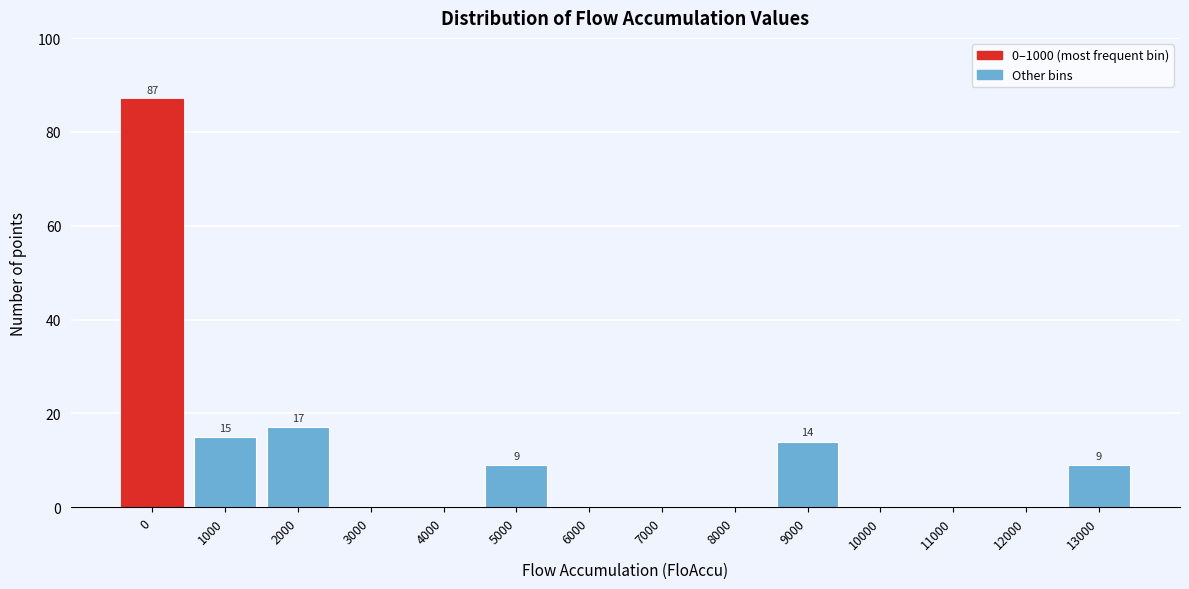

Reading left to right, list all the values displayed in this chart.

0=87	1000=15	2000=17	3000=0	4000=0	5000=9	6000=0	7000=0	8000=0	9000=14	10000=0	11000=0	12000=0	13000=9